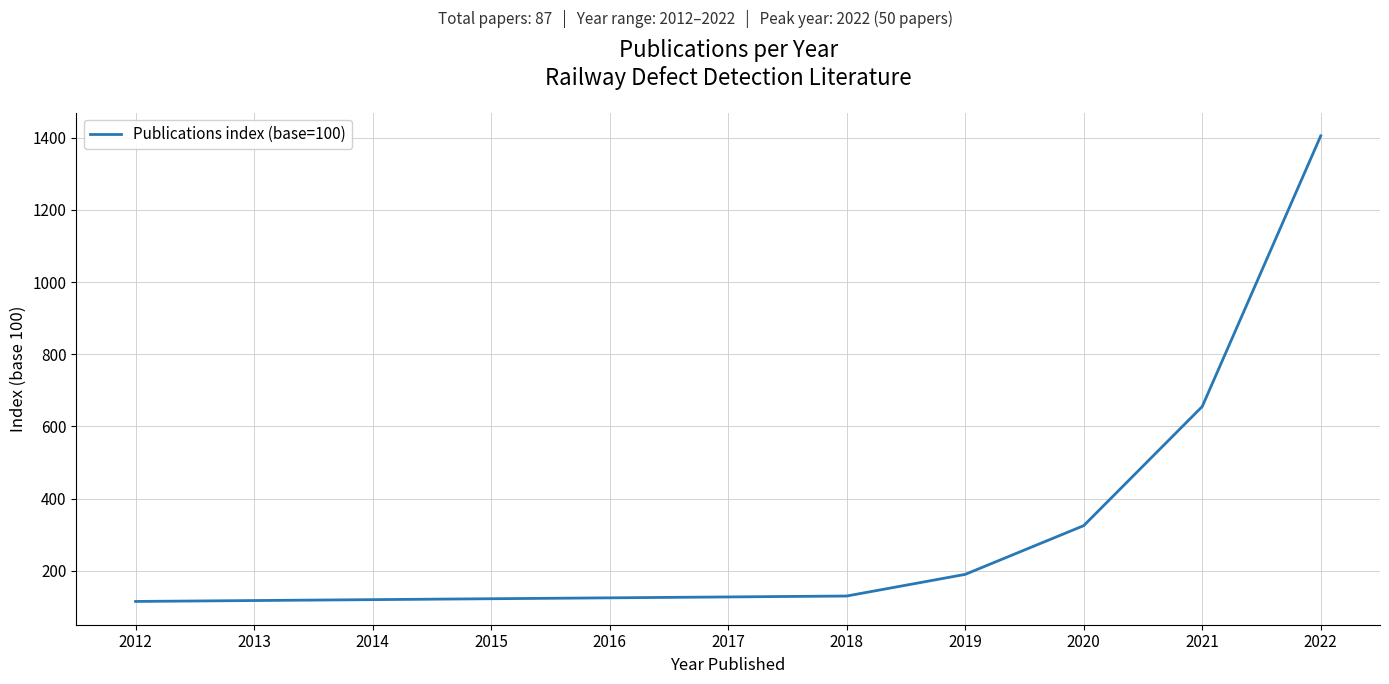

True or false: the data has more than 1 interior local peaks.

False